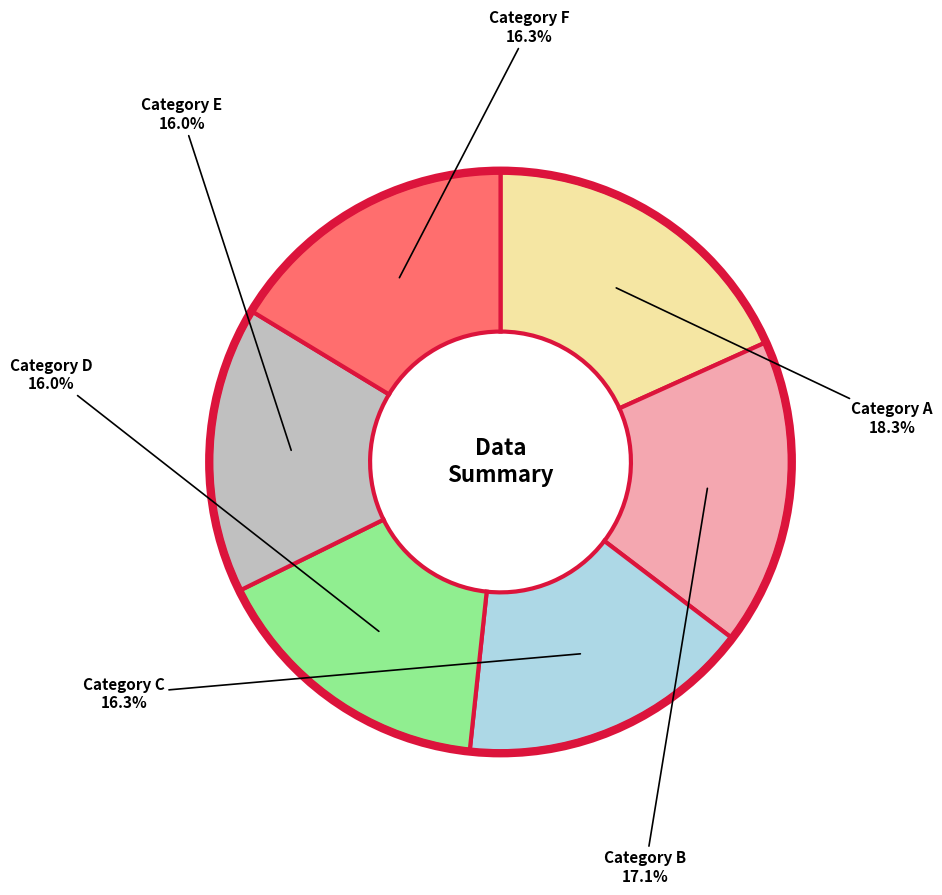

Does any single category account for the majority?

No